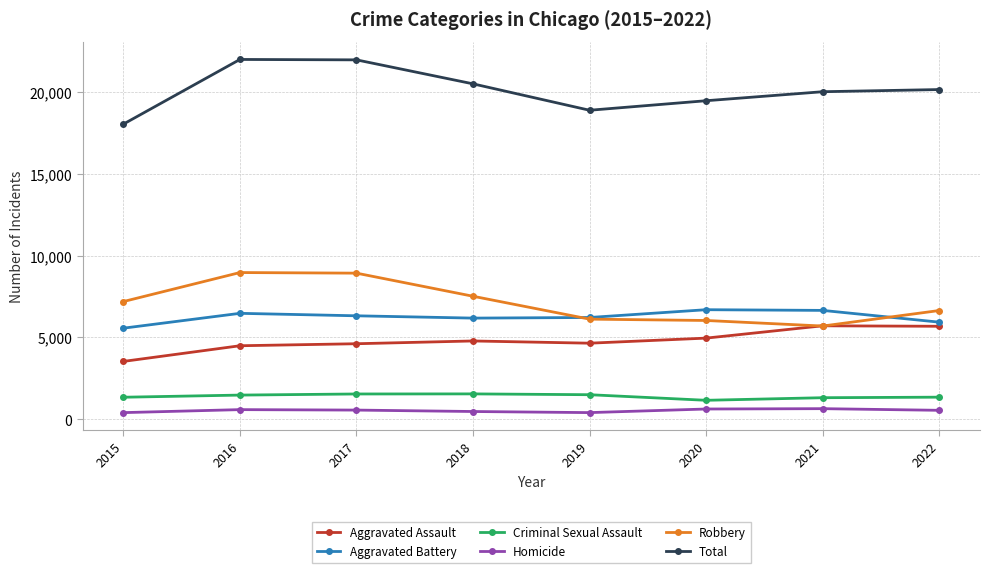

What is the total value across all series at 2016?

43950